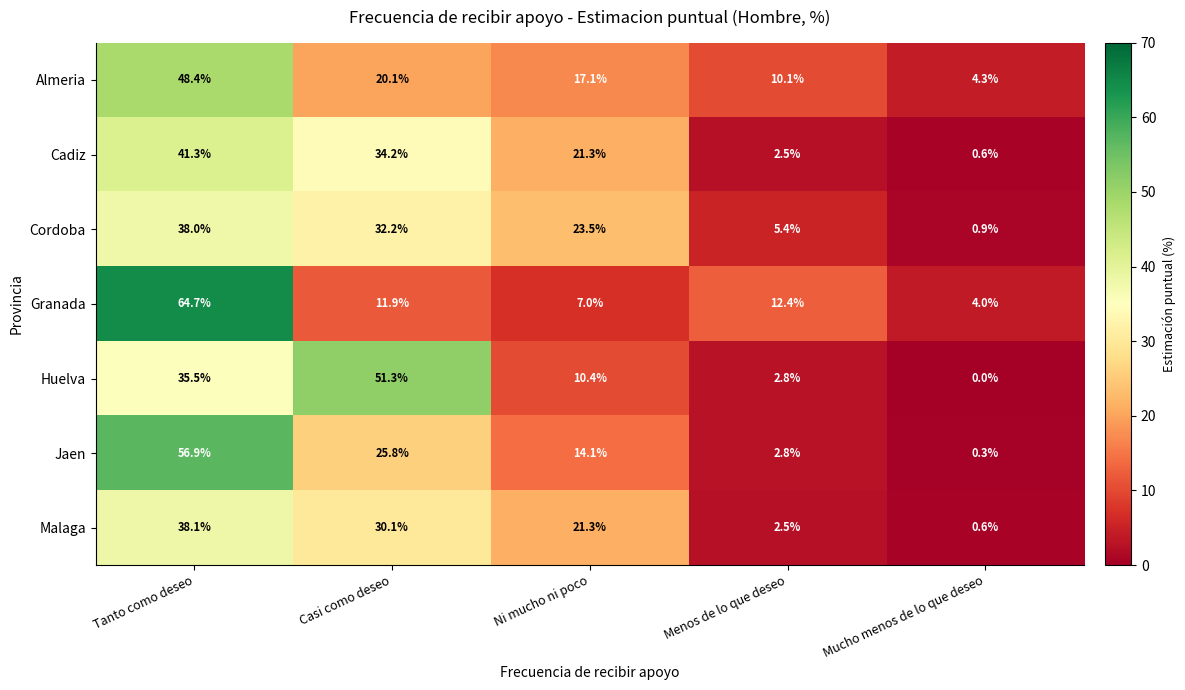

Is the value of Jaen at Casi como deseo greater than the value of Cordoba at Casi como deseo?

No